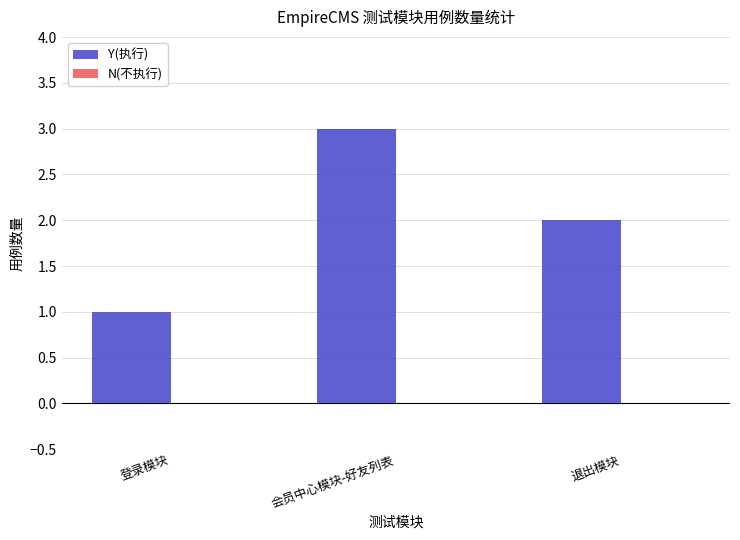

Between 会员中心模块-好友列表 and 退出模块, which is larger?

会员中心模块-好友列表